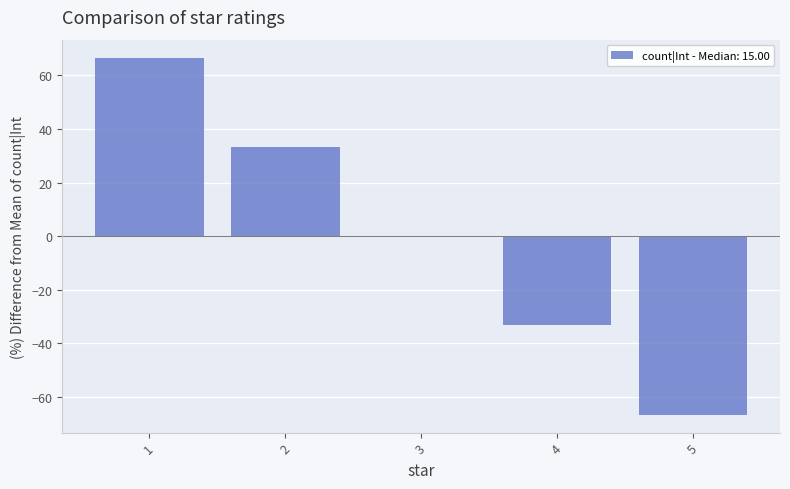

What is the change in value from 1 to 2?

-33.3